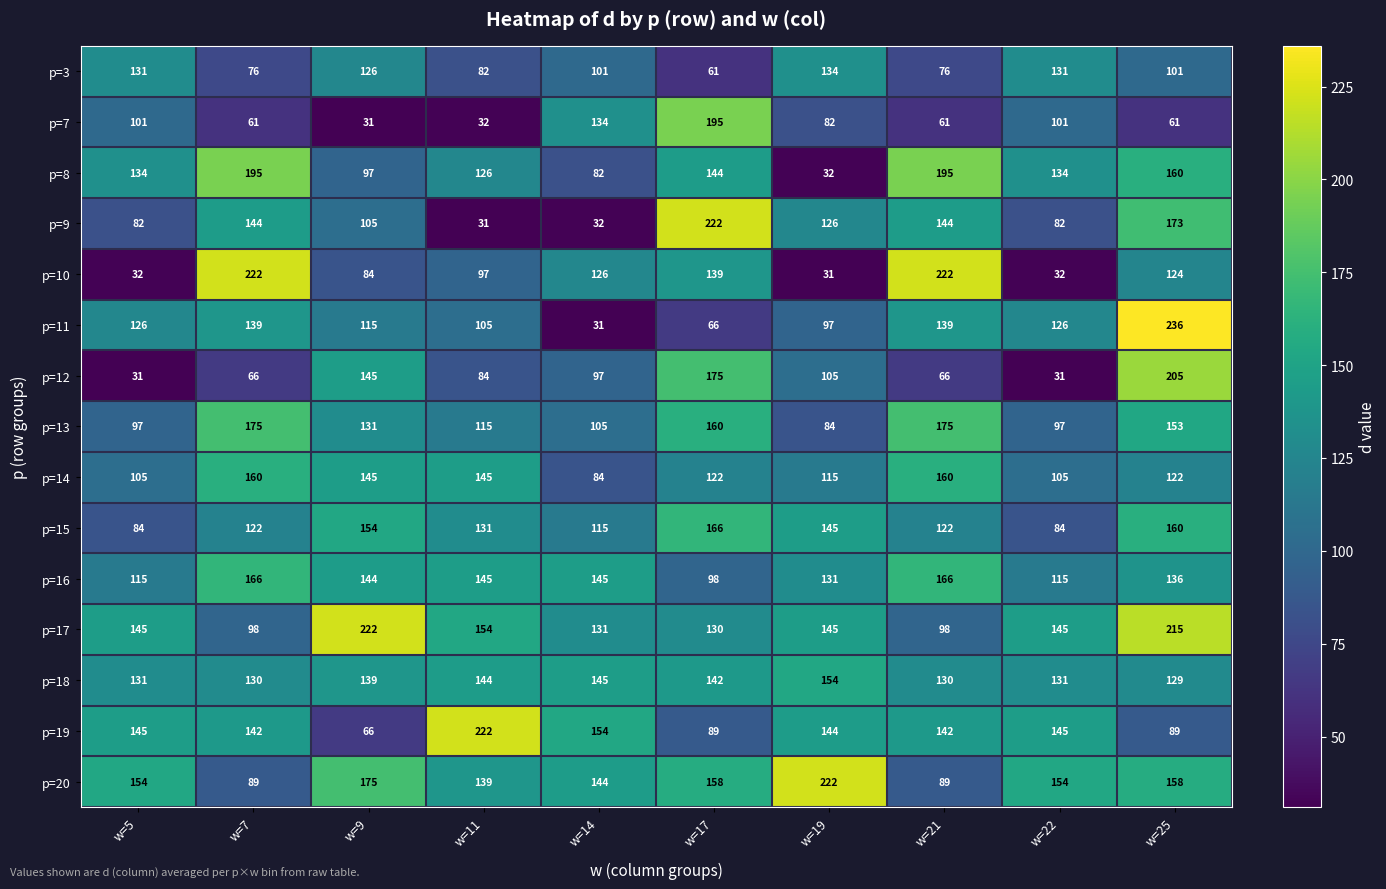

What is the greatest value displayed?

236